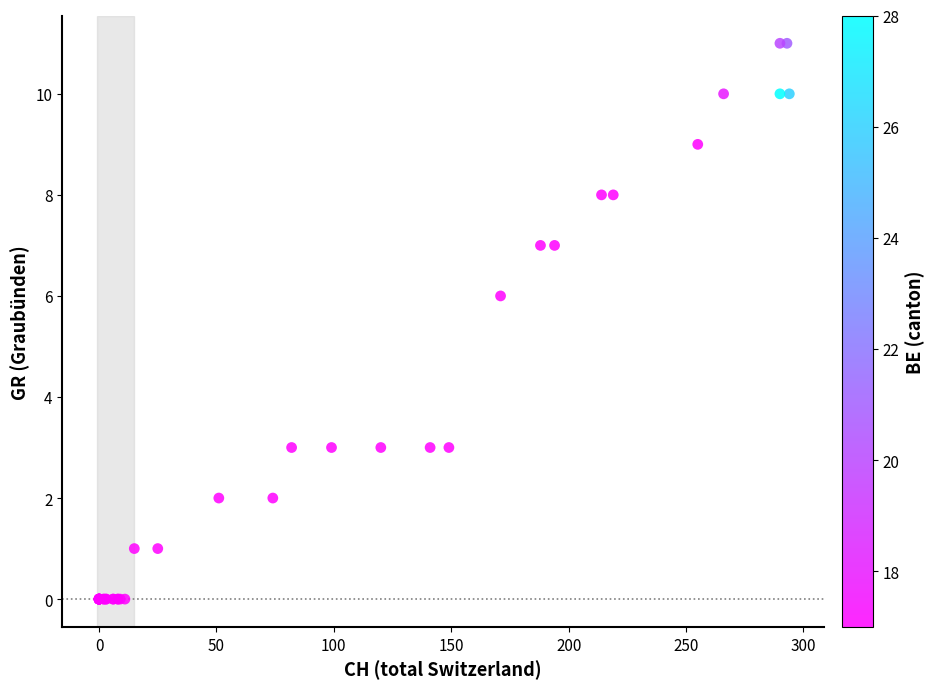

What Y value in the scatter plot is closest to 5?

6